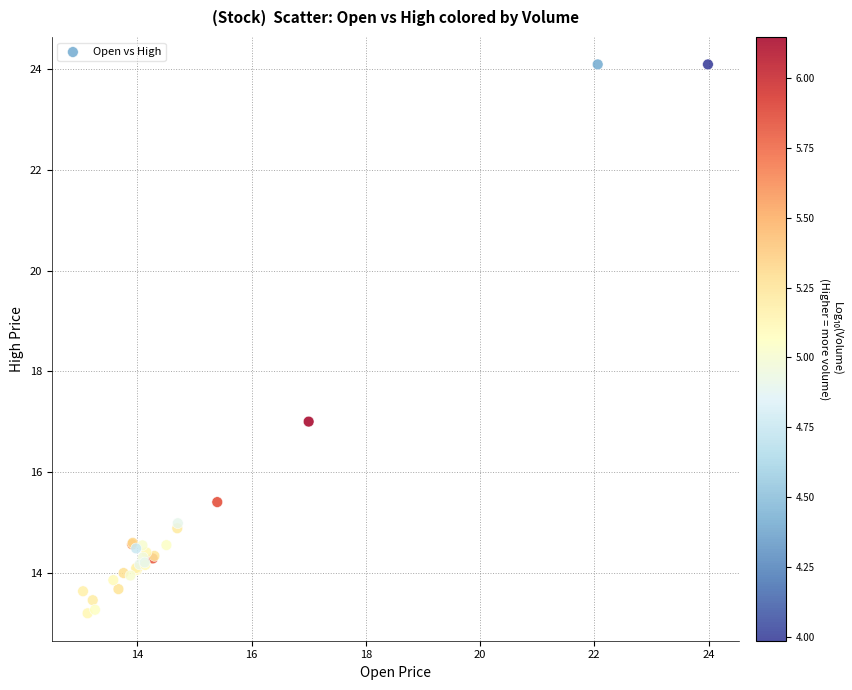

What Y value in the scatter plot is closest to 18?

17.0